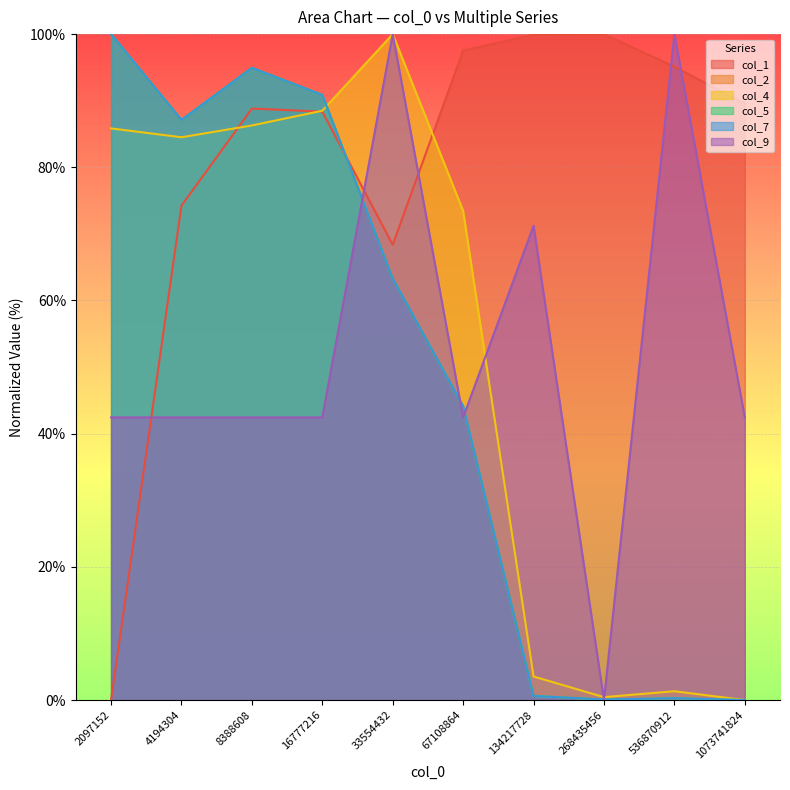

Between which two adjacent categories do col_2 and col_4 first intersect?

16777216 and 33554432